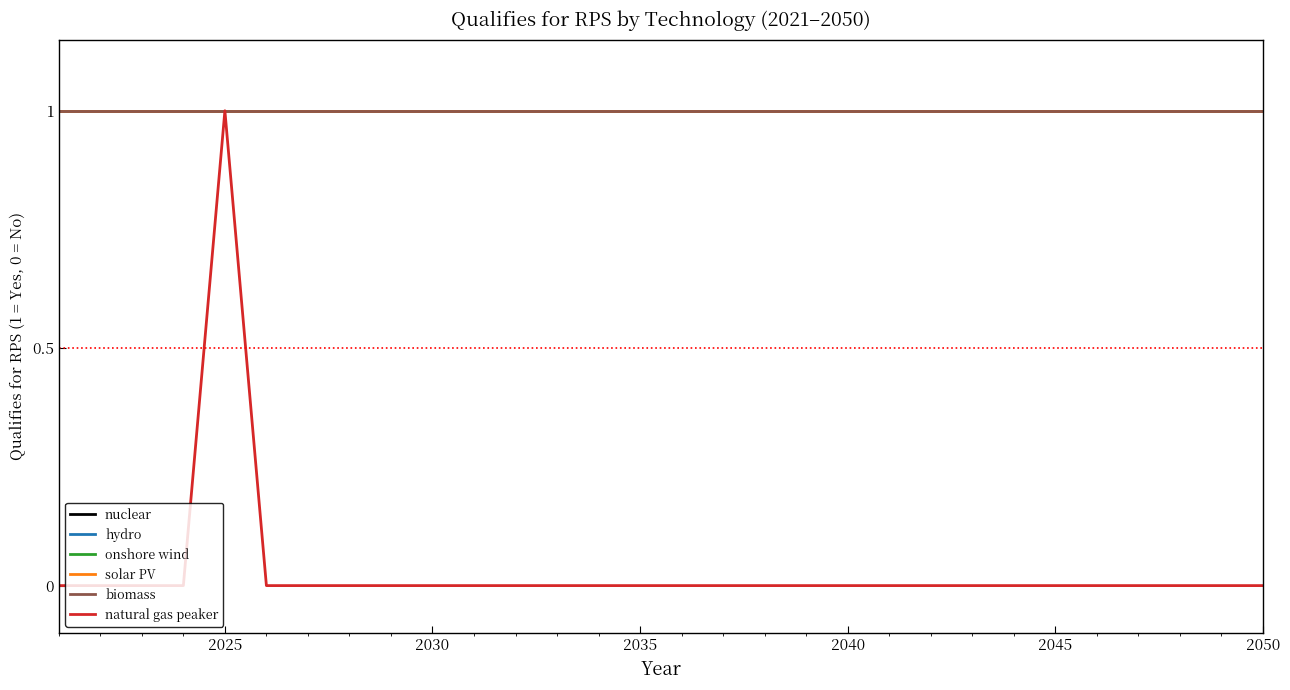

True or false: hydro has more than 1 interior local peaks.

False